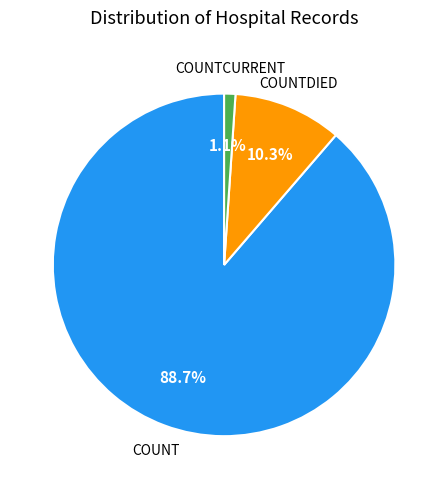

Count the number of slices in the pie.

3